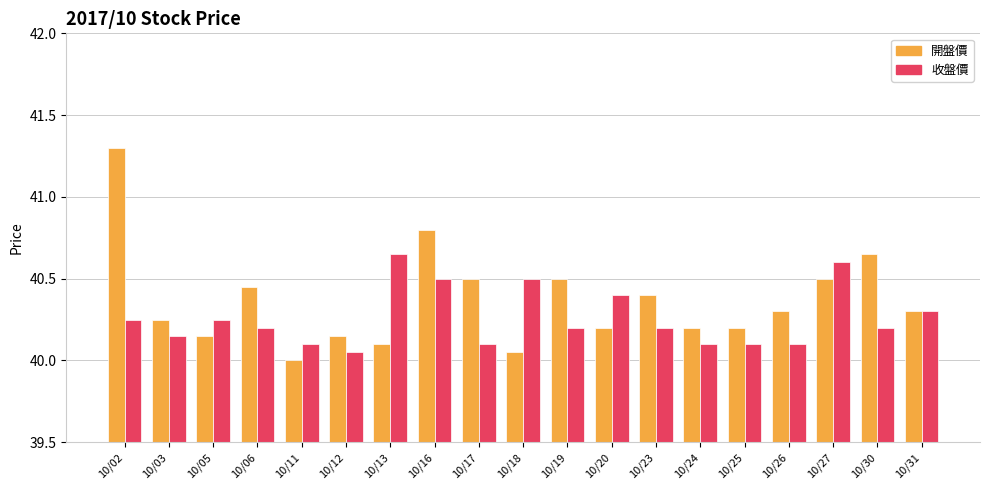

What is the highest value of the 開盤價 series?

41.3